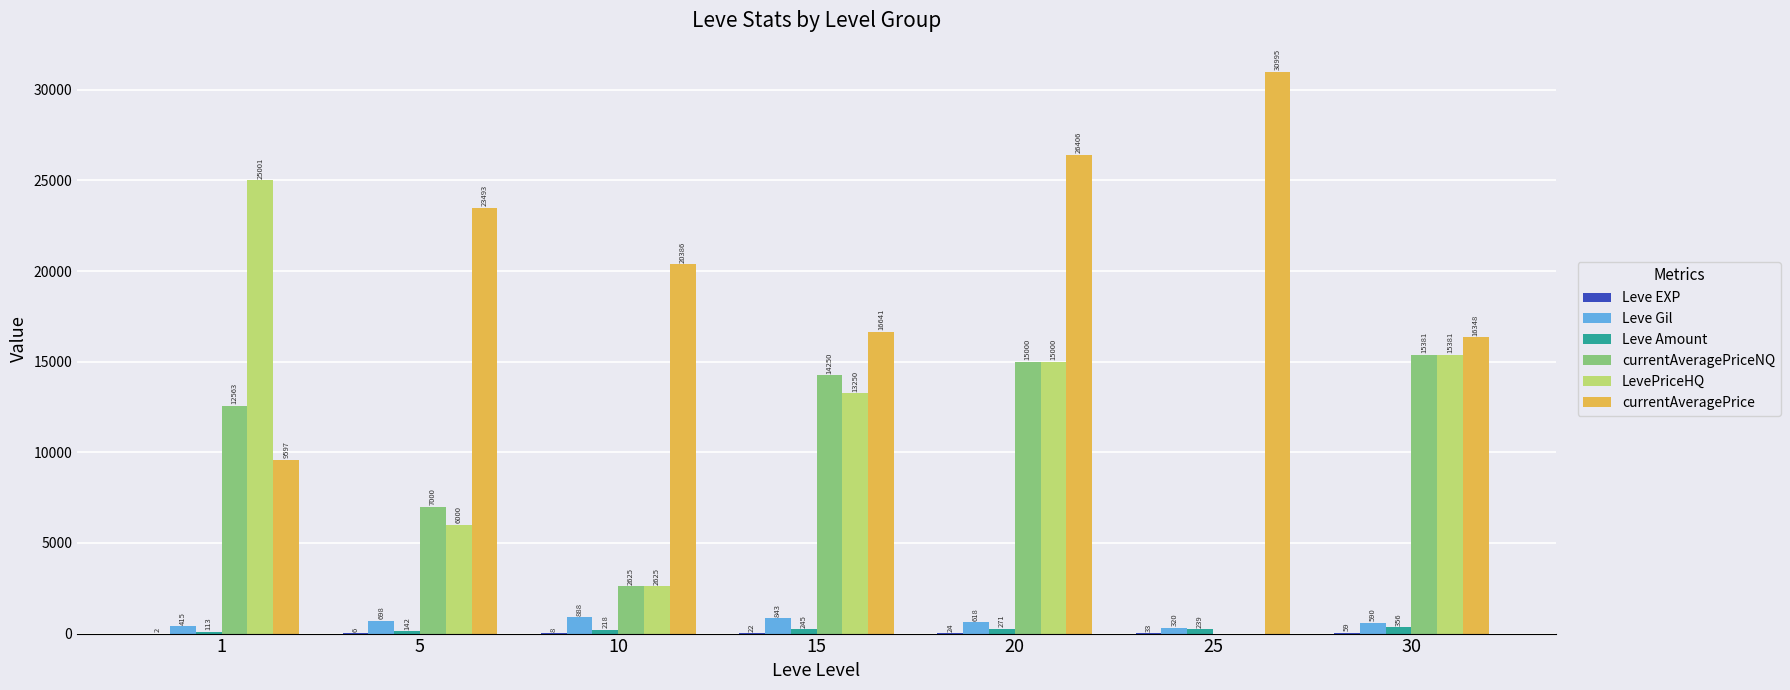

What is the greatest value displayed?

30995.1